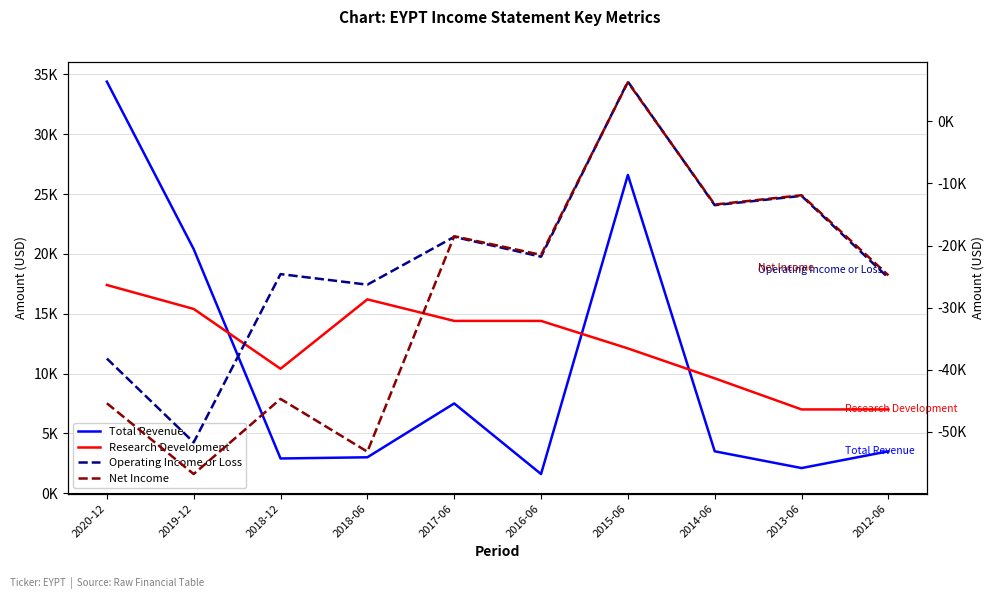

How many times do Research Development and Total Revenue cross each other?

3